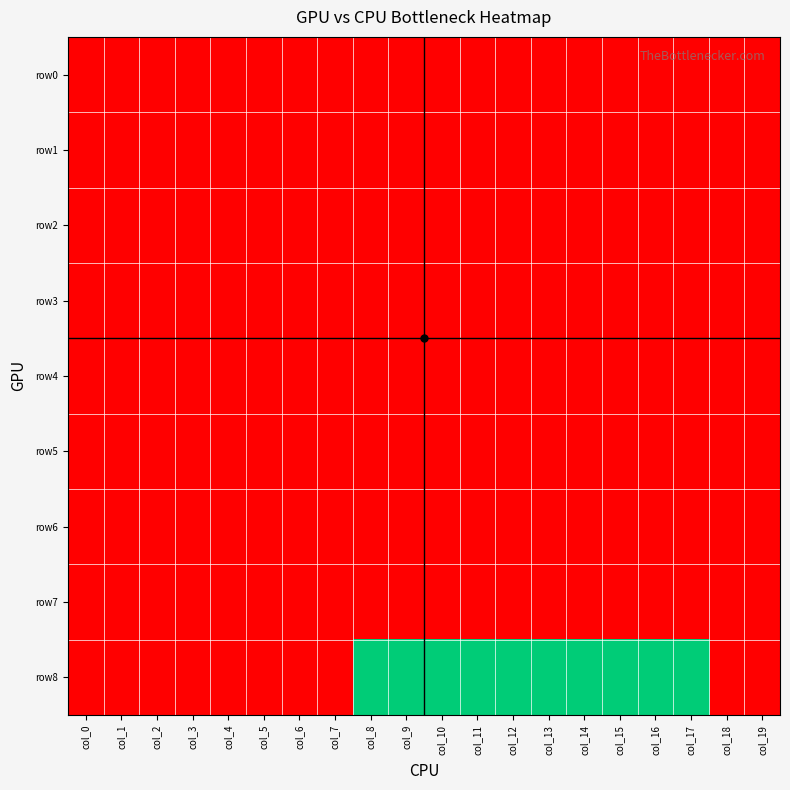

Reading left to right, transcribe all the data shown in this chart.

row0: col_0=-1	col_1=-1	col_2=-1	col_3=-1	col_4=-1	col_5=-1	col_6=-1	col_7=-1	col_8=-1	col_9=-1	col_10=-1	col_11=-1	col_12=-1	col_13=-1	col_14=-1	col_15=-1	col_16=-1	col_17=-1	col_18=-1	col_19=-1
row1: col_0=-1	col_1=-1	col_2=-1	col_3=-1	col_4=-1	col_5=-1	col_6=-1	col_7=-1	col_8=-1	col_9=-1	col_10=-1	col_11=-1	col_12=-1	col_13=-1	col_14=-1	col_15=-1	col_16=-1	col_17=-1	col_18=-1	col_19=-1
row2: col_0=-1	col_1=-1	col_2=-1	col_3=-1	col_4=-1	col_5=-1	col_6=-1	col_7=-1	col_8=-1	col_9=-1	col_10=-1	col_11=-1	col_12=-1	col_13=-1	col_14=-1	col_15=-1	col_16=-1	col_17=-1	col_18=-1	col_19=-1
row3: col_0=-1	col_1=-1	col_2=-1	col_3=-1	col_4=-1	col_5=-1	col_6=-1	col_7=-1	col_8=-1	col_9=-1	col_10=-1	col_11=-1	col_12=-1	col_13=-1	col_14=-1	col_15=-1	col_16=-1	col_17=-1	col_18=-1	col_19=-1
row4: col_0=-1	col_1=-1	col_2=-1	col_3=-1	col_4=-1	col_5=-1	col_6=-1	col_7=-1	col_8=-1	col_9=-1	col_10=-1	col_11=-1	col_12=-1	col_13=-1	col_14=-1	col_15=-1	col_16=-1	col_17=-1	col_18=-1	col_19=-1
row5: col_0=-1	col_1=-1	col_2=-1	col_3=-1	col_4=-1	col_5=-1	col_6=-1	col_7=-1	col_8=-1	col_9=-1	col_10=-1	col_11=-1	col_12=-1	col_13=-1	col_14=-1	col_15=-1	col_16=-1	col_17=-1	col_18=-1	col_19=-1
row6: col_0=-1	col_1=-1	col_2=-1	col_3=-1	col_4=-1	col_5=-1	col_6=-1	col_7=-1	col_8=-1	col_9=-1	col_10=-1	col_11=-1	col_12=-1	col_13=-1	col_14=-1	col_15=-1	col_16=-1	col_17=-1	col_18=-1	col_19=-1
row7: col_0=-1	col_1=-1	col_2=-1	col_3=-1	col_4=-1	col_5=-1	col_6=-1	col_7=-1	col_8=-1	col_9=-1	col_10=-1	col_11=-1	col_12=-1	col_13=-1	col_14=-1	col_15=-1	col_16=-1	col_17=-1	col_18=-1	col_19=-1
row8: col_0=-1	col_1=-1	col_2=-1	col_3=-1	col_4=-1	col_5=-1	col_6=-1	col_7=-1	col_8=0	col_9=0	col_10=0	col_11=0	col_12=0	col_13=0	col_14=0	col_15=0	col_16=0	col_17=0	col_18=-1	col_19=-1